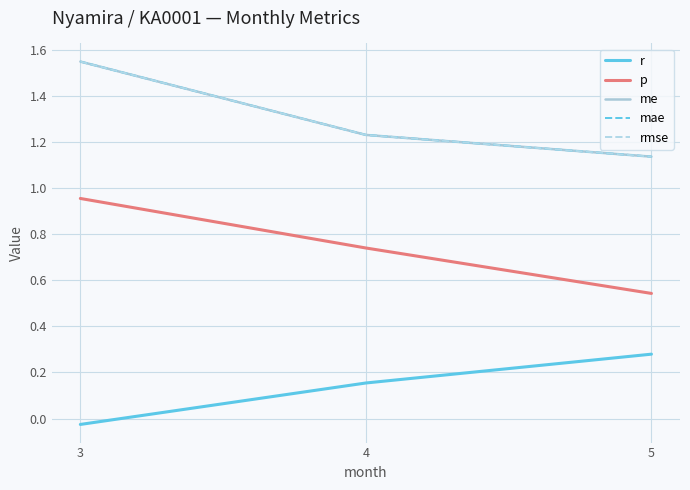

Which series has the widest spread of values?

me